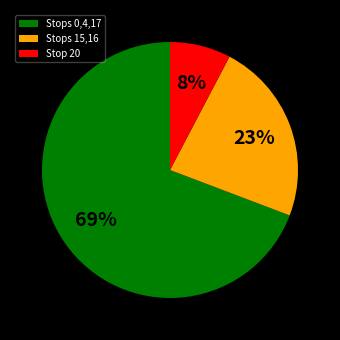

Combined, do Stops 0,4,17 and Stop 20 account for over 50%?

Yes